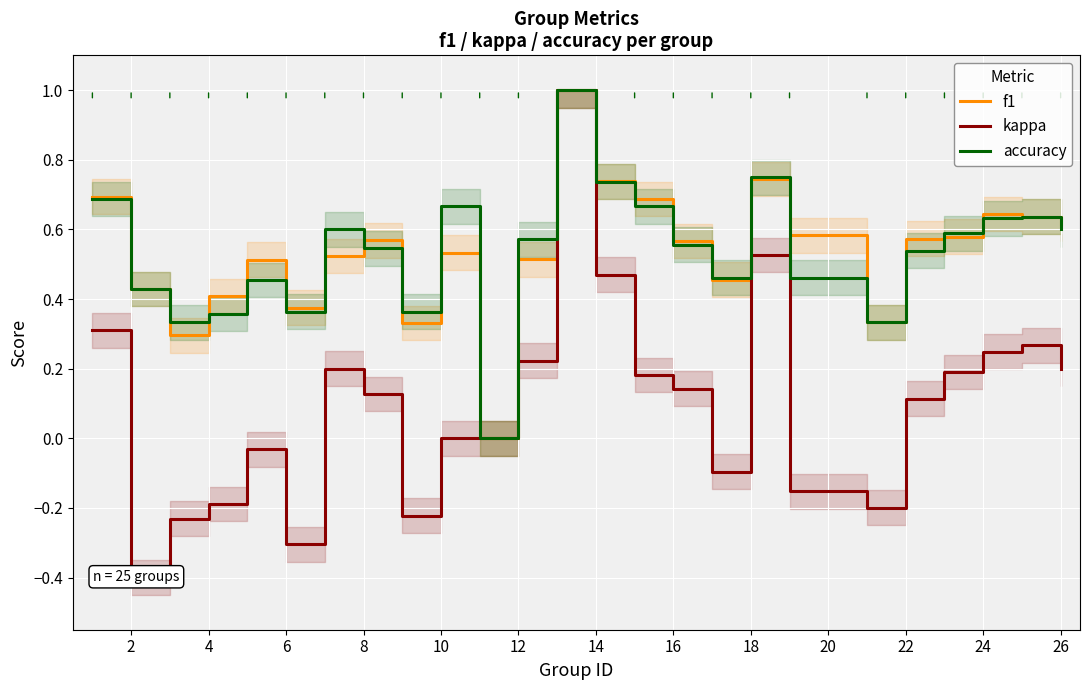

True or false: accuracy has a value of 1.1 at 24.

False